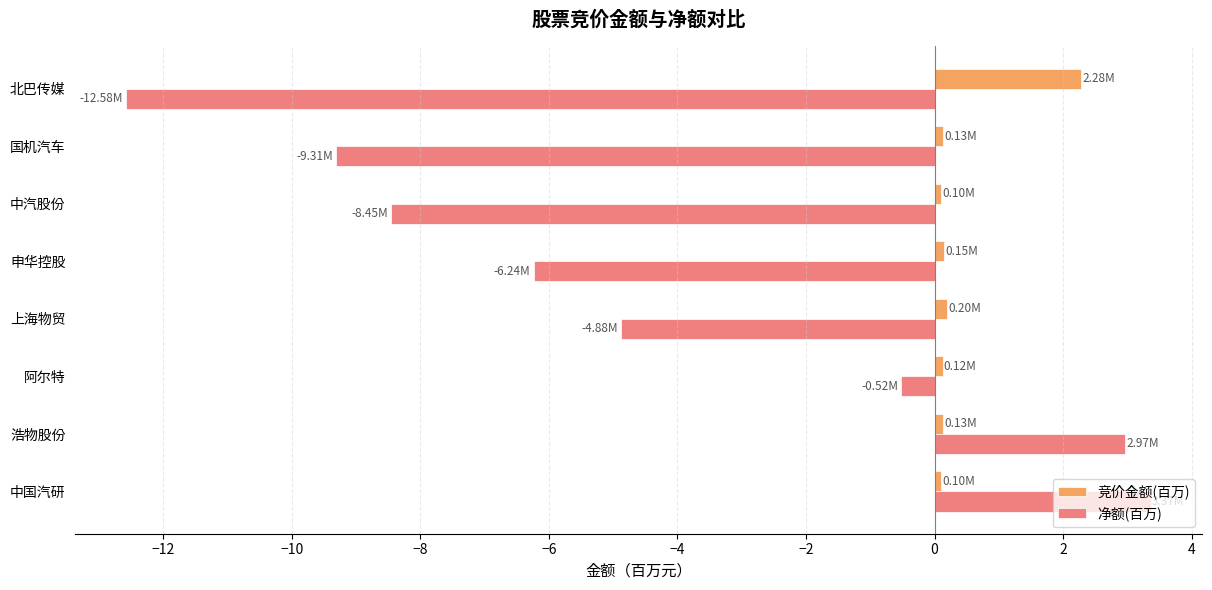

List the series in order of their overall mean, highest first.

竞价金额(百万), 净额(百万)